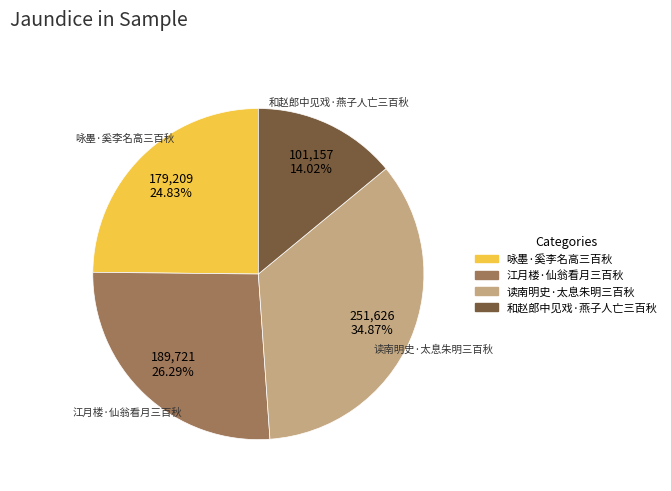

What percentage do 读南明史·太息朱明三百秋 and 江月楼·仙翁看月三百秋 together represent?

61.2%